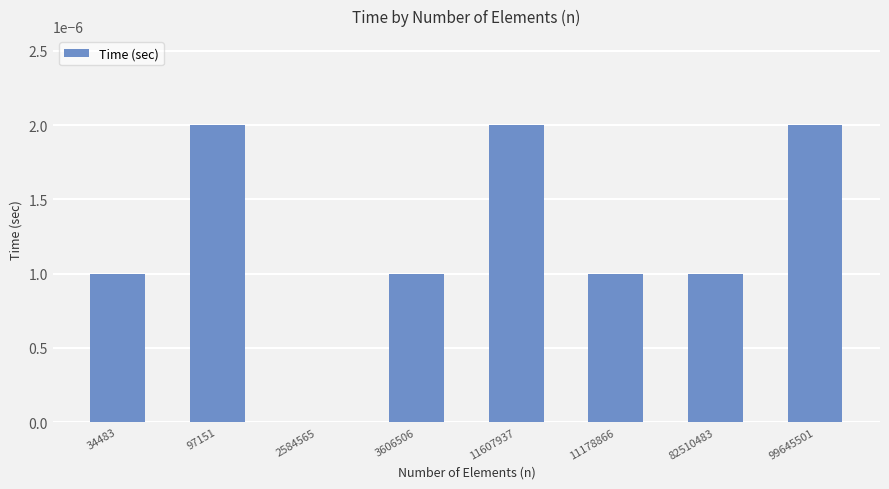

The value at 99645501 is 0.0. True or false?

True